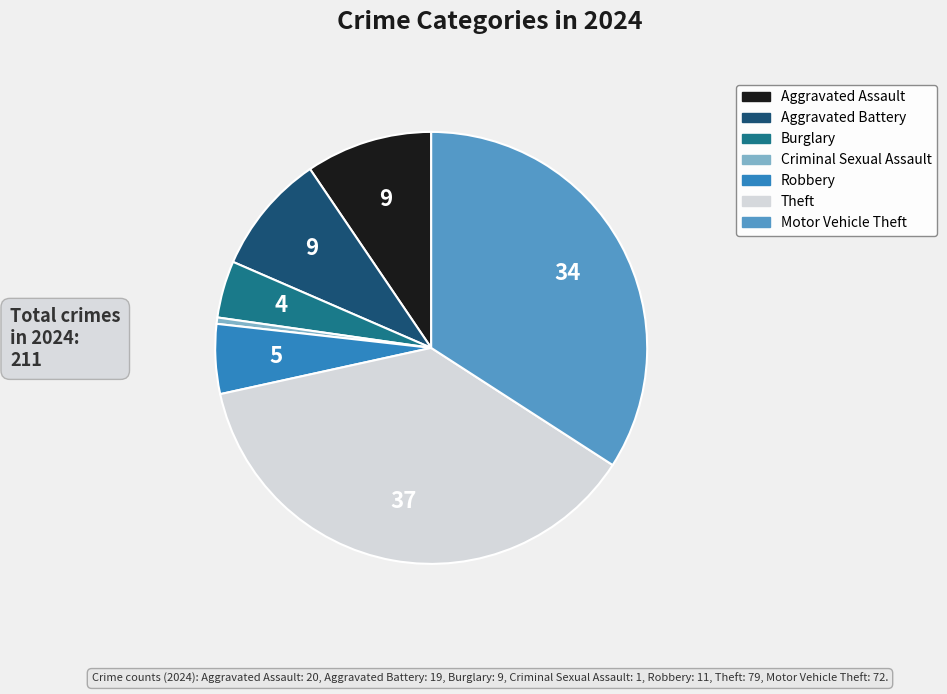

Count the number of slices in the pie.

7